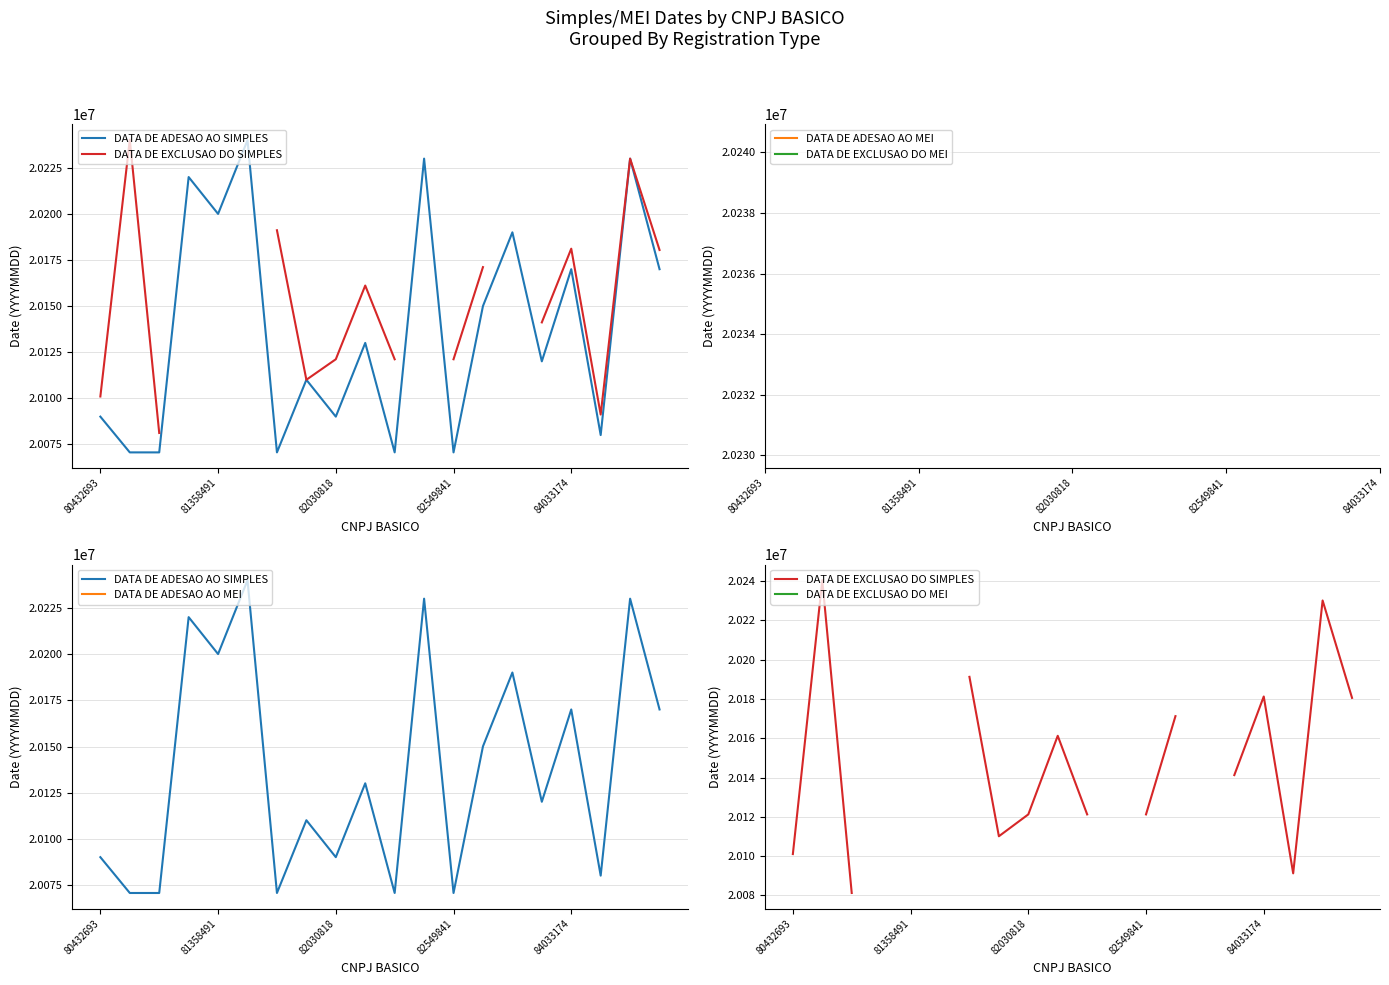

True or false: DATA DE EXCLUSAO DO MEI and DATA DE ADESAO AO SIMPLES intersect in this chart.

False